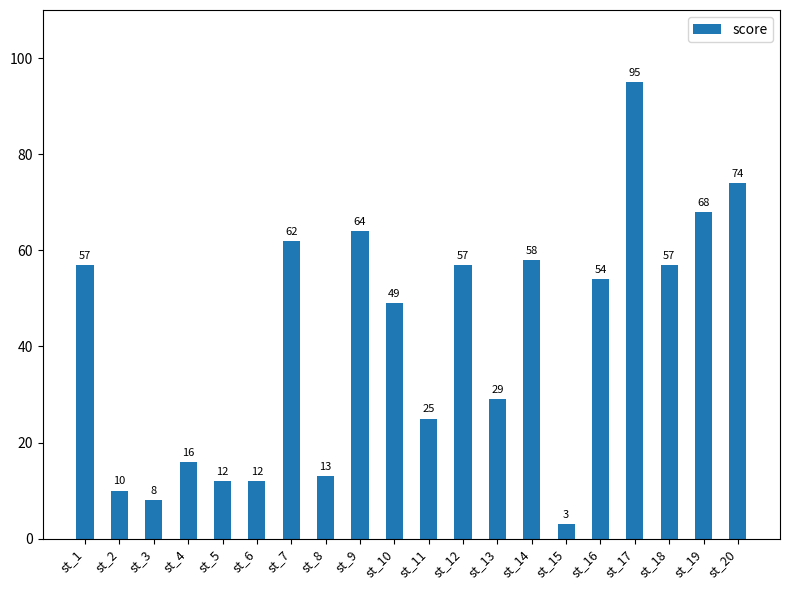

Count the number of data series in this chart.

1